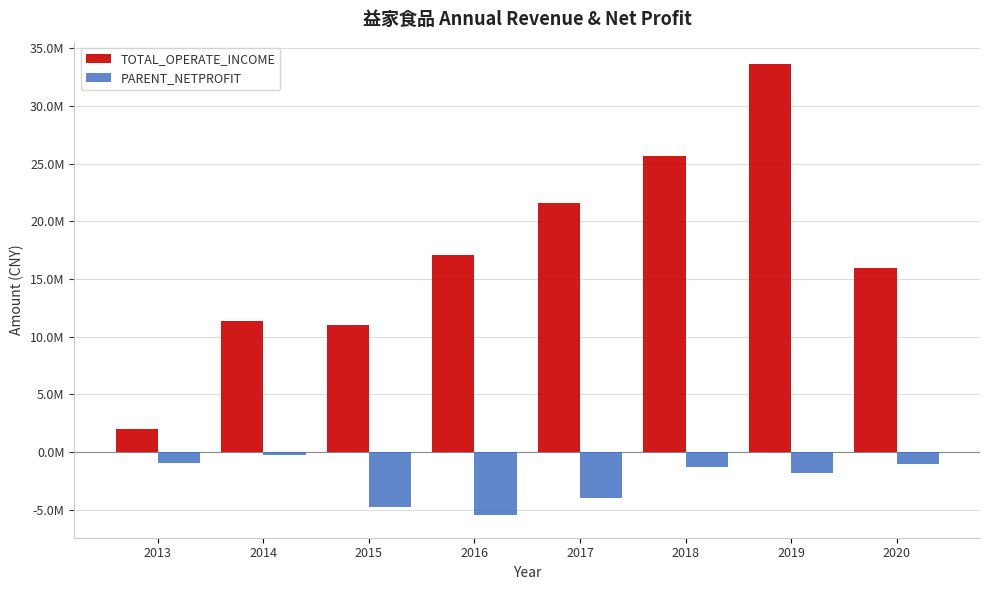

Does the chart contain stacked bars?

No